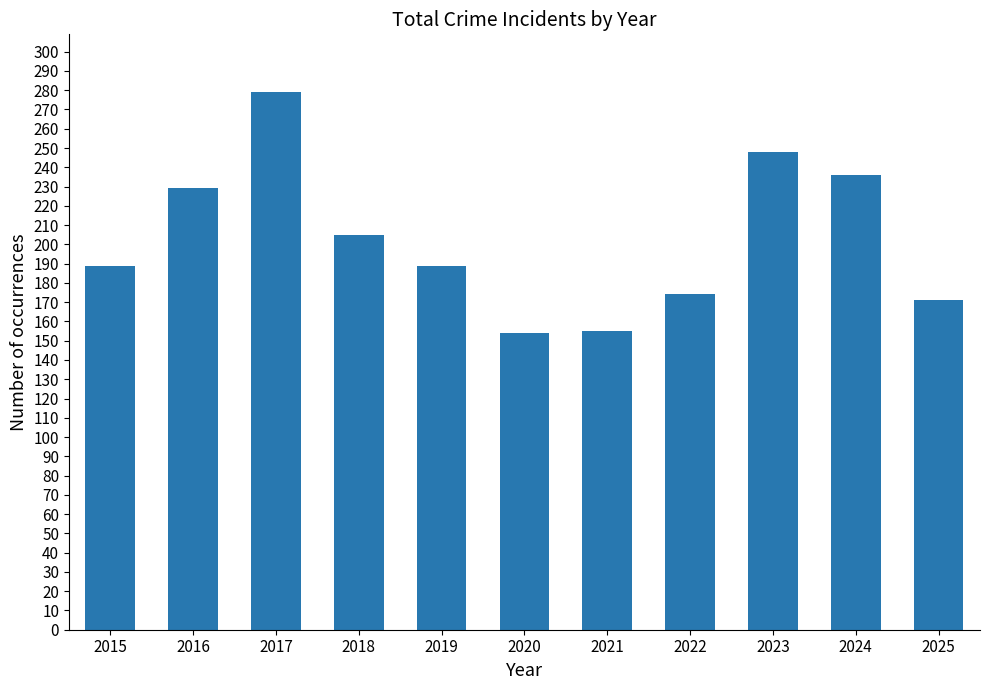

The value at 2024 is 236. True or false?

True